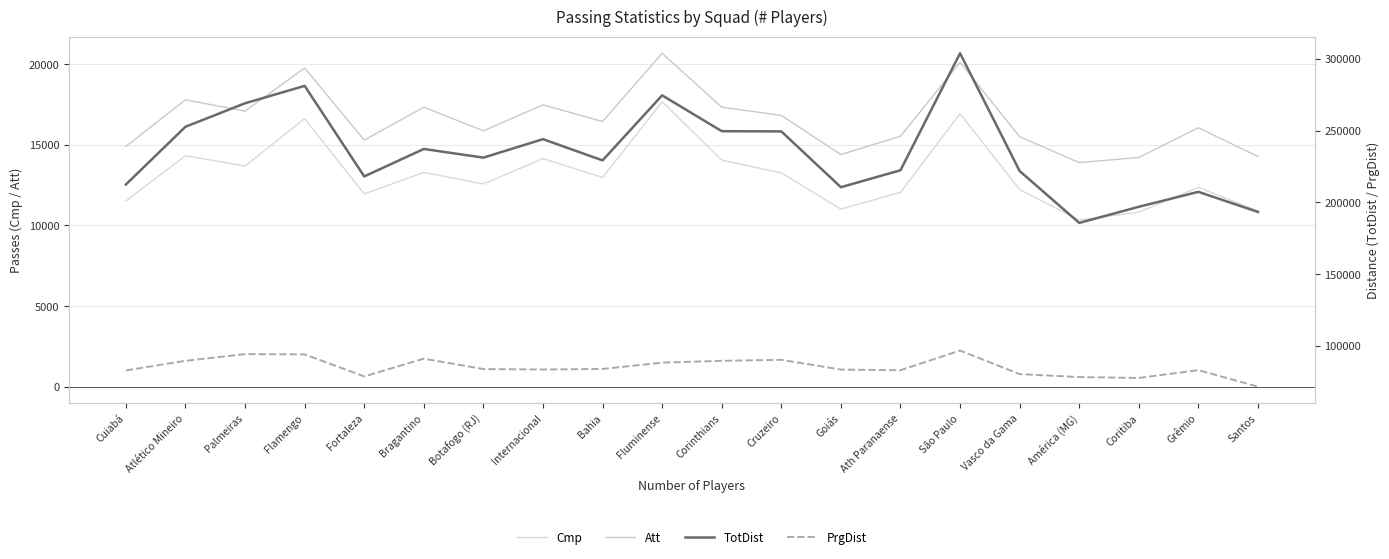

True or false: TotDist and Cmp intersect in this chart.

False